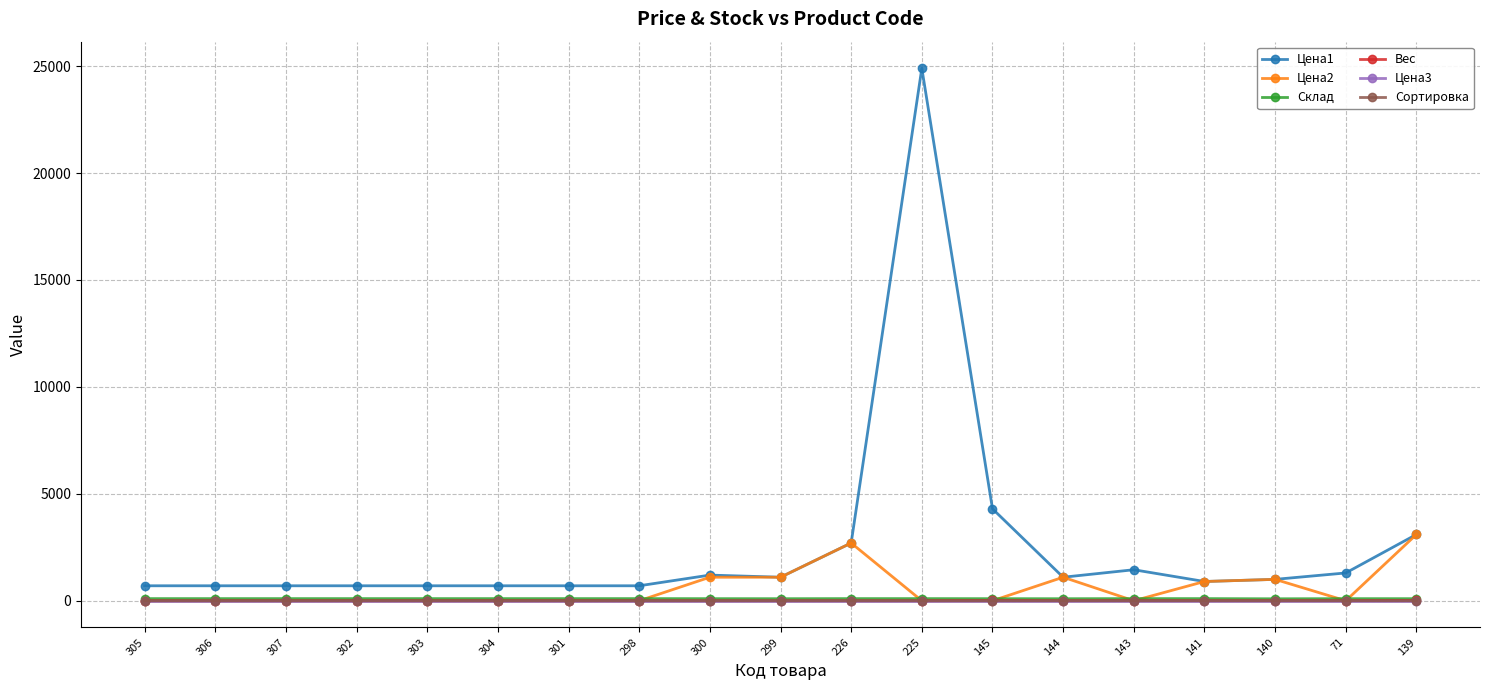

True or false: Цена1 and Цена3 cross at least once.

False